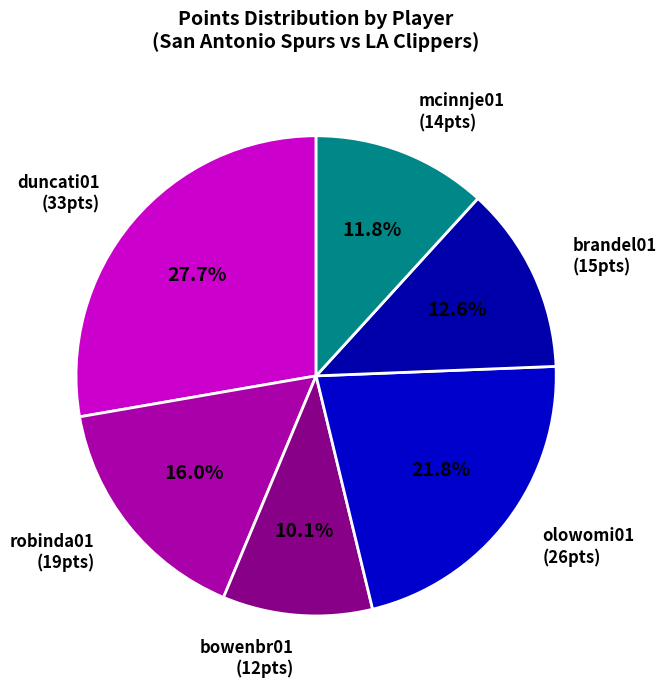

Count the number of slices in the pie.

6